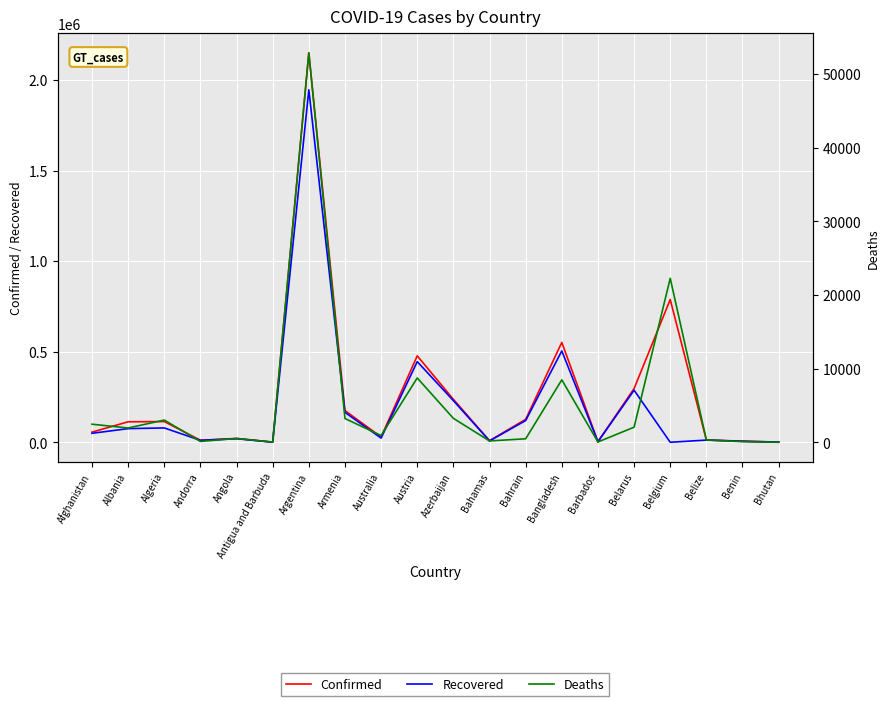

Reading right to left, transcribe all the data shown in this chart.

Confirmed: Bhutan=868	Benin=6338	Belize=12335	Belgium=787891	Belarus=296441	Barbados=3285	Bangladesh=551175	Bahrain=126602	Bahamas=8600	Azerbaijan=236963	Austria=476980	Australia=29046	Armenia=175016	Argentina=2149636	Antigua and Barbuda=848	Angola=21086	Andorra=11042	Algeria=114234	Albania=112897	Afghanistan=55876
Recovered: Bhutan=866	Benin=5383	Belize=11926	Belgium=0	Belarus=287197	Barbados=2815	Bangladesh=504120	Bahrain=119771	Bahamas=7415	Azerbaijan=229789	Austria=445032	Australia=22929	Armenia=164954	Argentina=1945816	Antigua and Barbuda=410	Angola=19647	Andorra=10626	Algeria=79064	Albania=75190	Afghanistan=49402
Deaths: Bhutan=1	Benin=81	Belize=315	Belgium=22261	Belarus=2047	Barbados=37	Bangladesh=8476	Bahrain=472	Bahamas=181	Azerbaijan=3247	Austria=8732	Australia=909	Armenia=3225	Argentina=52880	Antigua and Barbuda=21	Angola=514	Andorra=112	Algeria=3013	Albania=1939	Afghanistan=2451